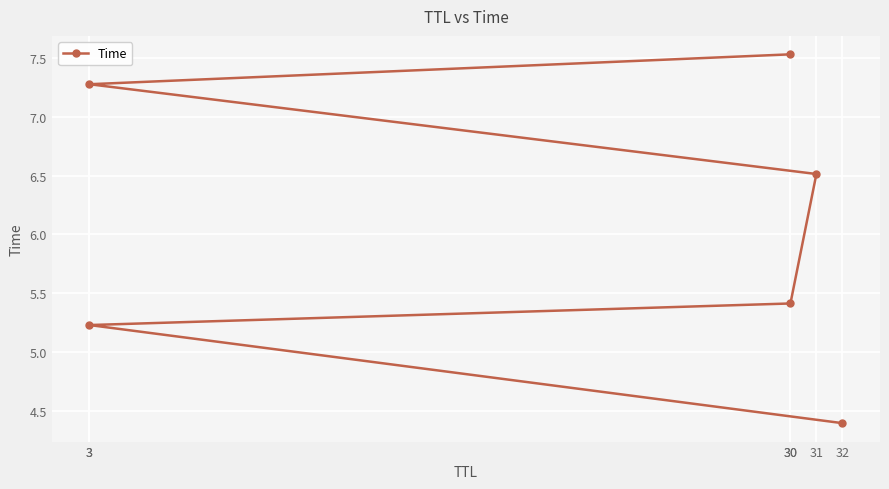

The chart shows a value of 1.6 at 3. True or false?

False